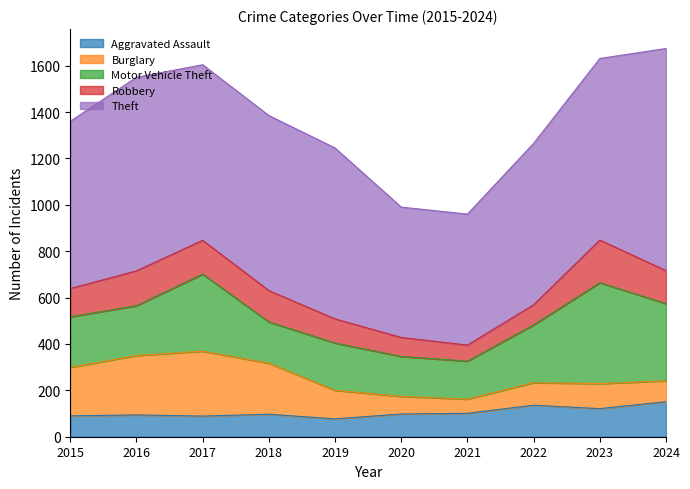

Reading right to left, what are all the values shown in this chart?

Aggravated Assault: 2024=151	2023=121	2022=136	2021=101	2020=98	2019=77	2018=97	2017=89	2016=94	2015=90
Burglary: 2024=90	2023=108	2022=97	2021=61	2020=76	2019=123	2018=220	2017=280	2016=256	2015=209
Motor Vehicle Theft: 2024=333	2023=435	2022=249	2021=164	2020=172	2019=204	2018=178	2017=332	2016=215	2015=218
Robbery: 2024=142	2023=184	2022=87	2021=69	2020=82	2019=104	2018=135	2017=146	2016=150	2015=122
Theft: 2024=958	2023=783	2022=696	2021=565	2020=562	2019=737	2018=755	2017=757	2016=835	2015=721